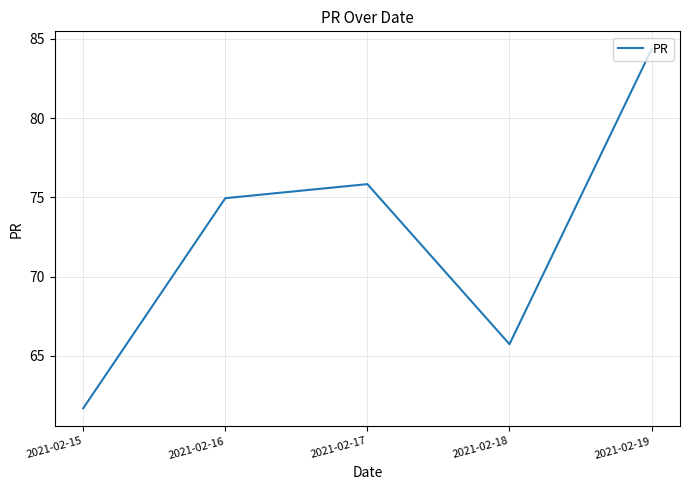

Reading left to right, list all the values displayed in this chart.

2021-02-15=61.7	2021-02-16=74.9	2021-02-17=75.8	2021-02-18=65.7	2021-02-19=84.3